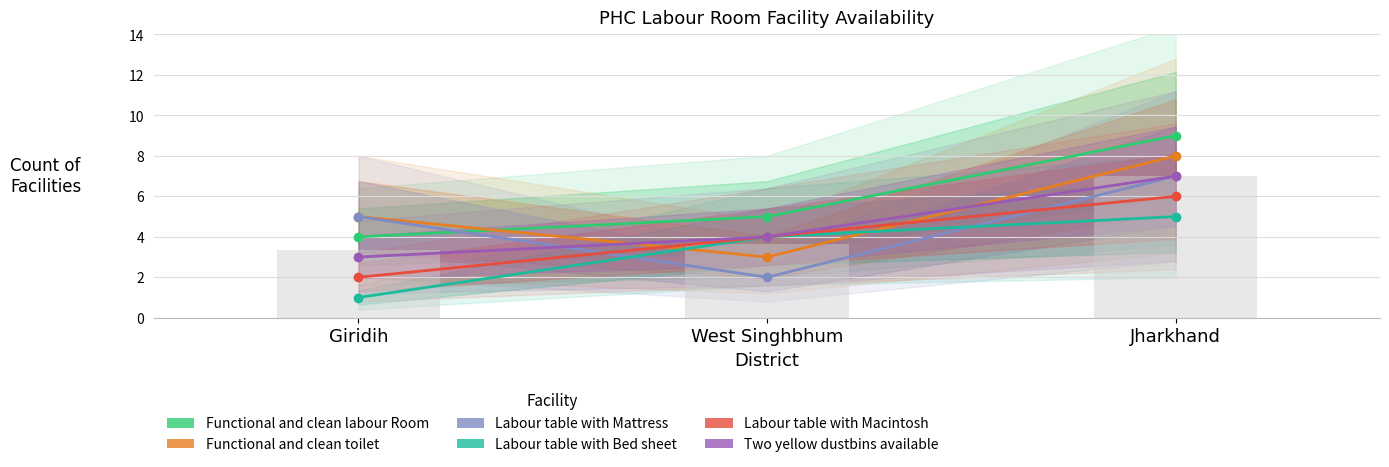

What is the value of the Labour table with Macintosh bar at the 1st from the left?

2